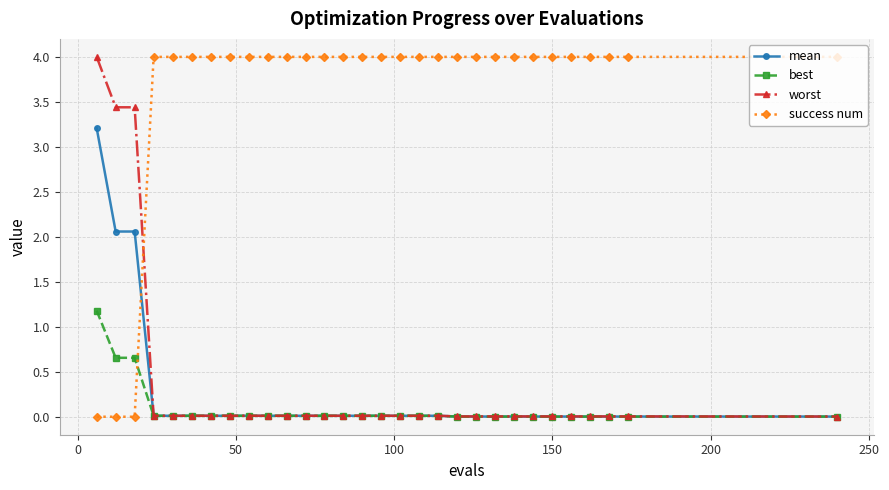

What is the value of the success num point at the 18th from the left?

4.0